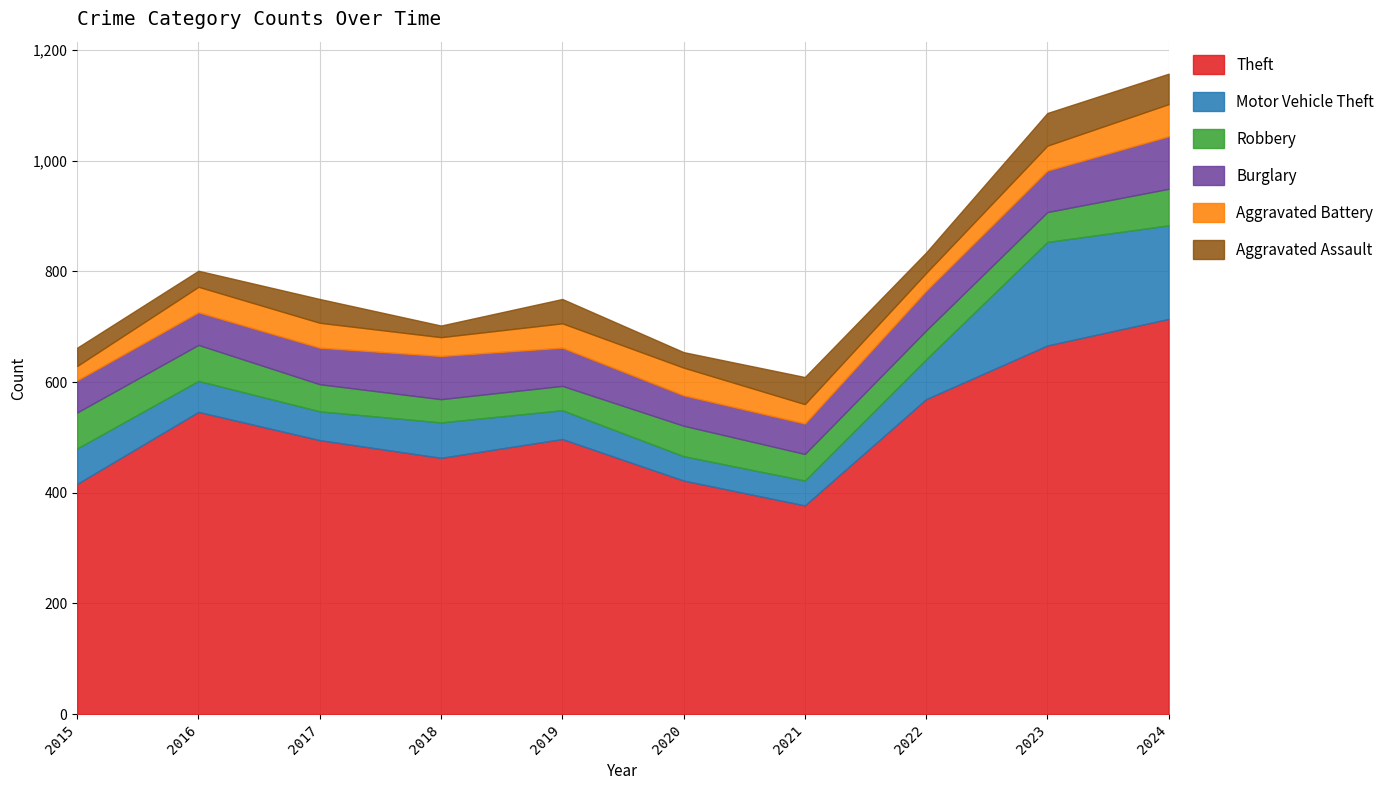

True or false: Burglary has a value of 131 at 2023.

False